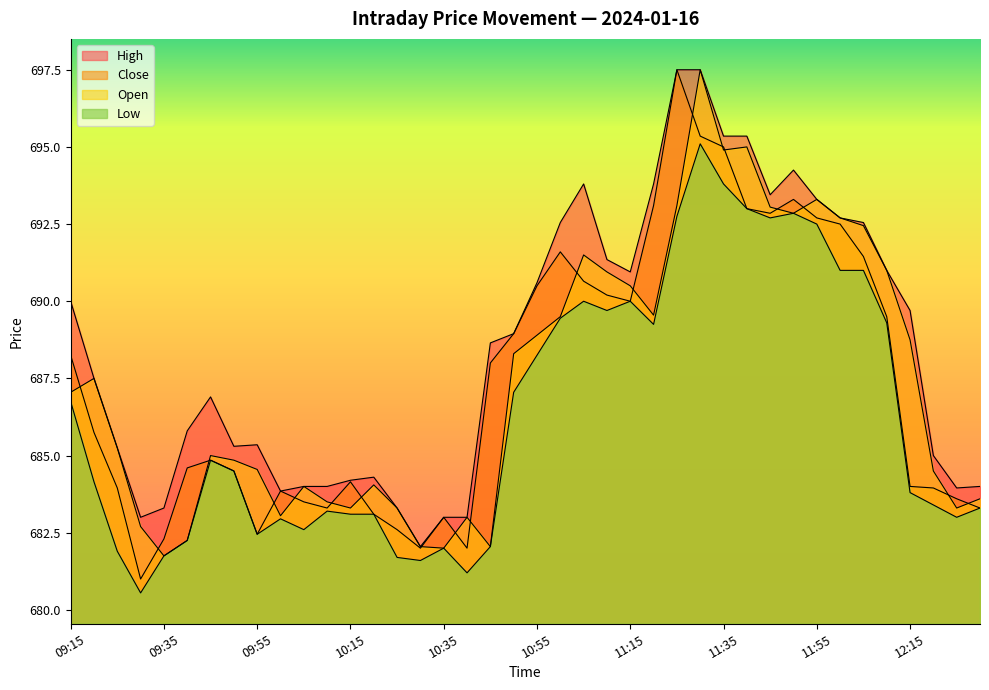

How many data points in Close are less than 685?

20